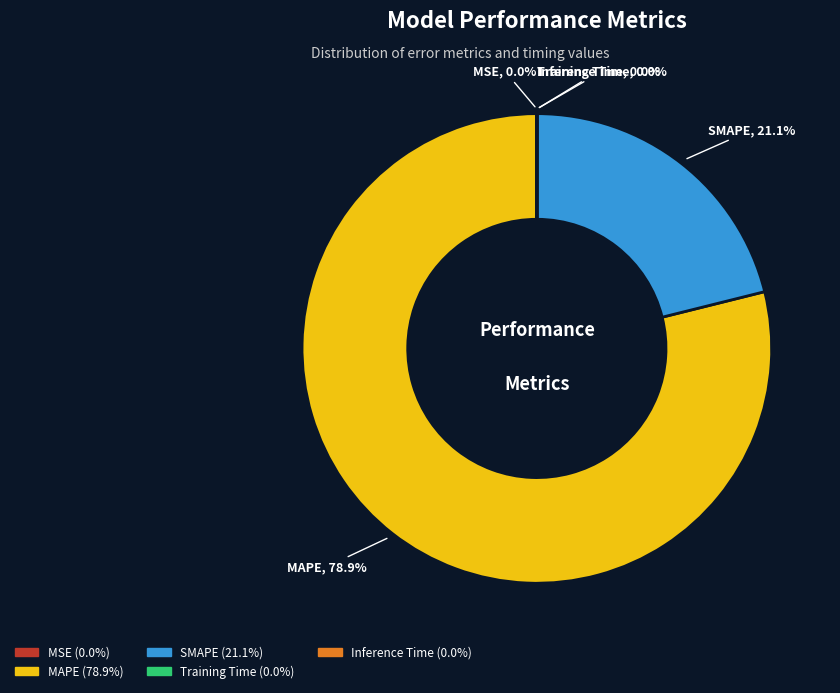

Does SMAPE represent more than half of the total?

No